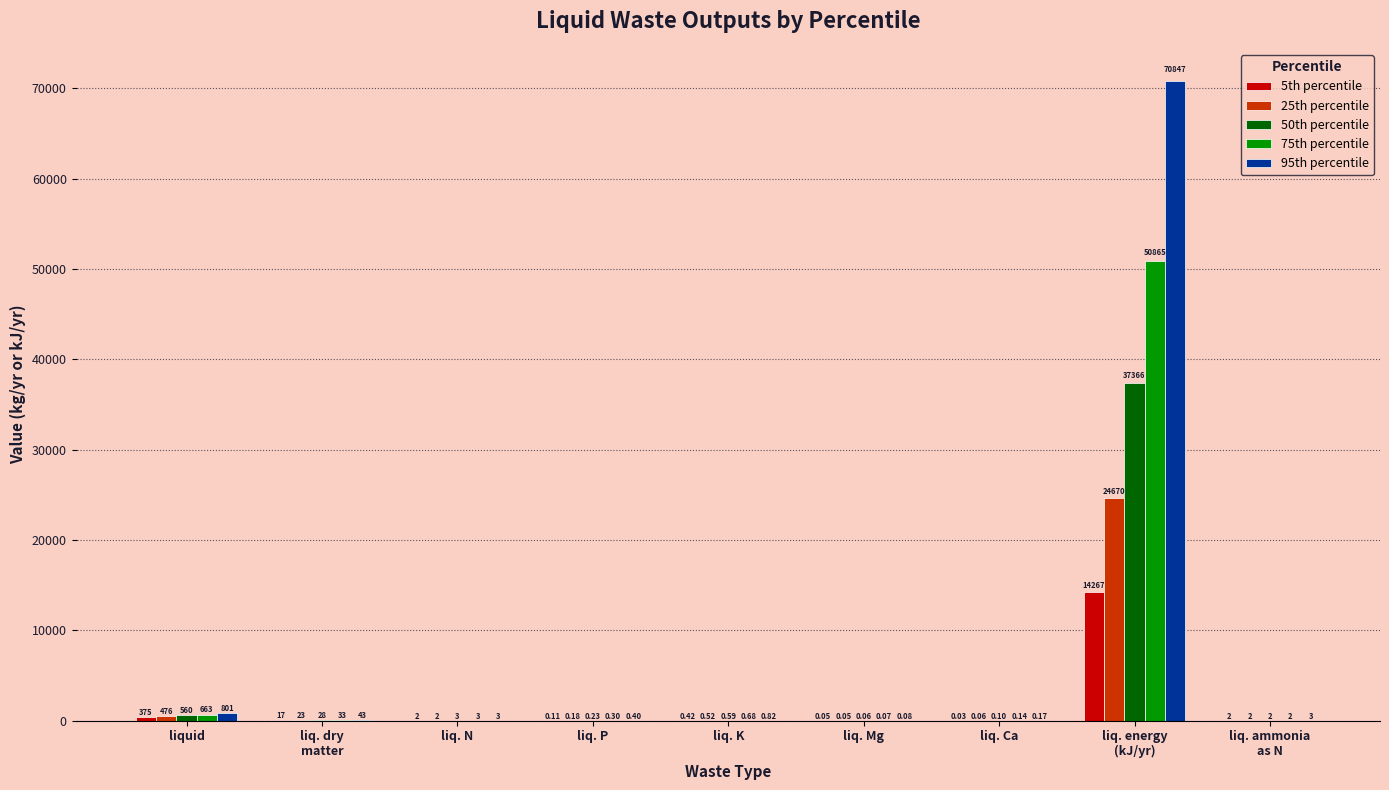

The value of 5th percentile at liq. dry
matter is 17.0. True or false?

True